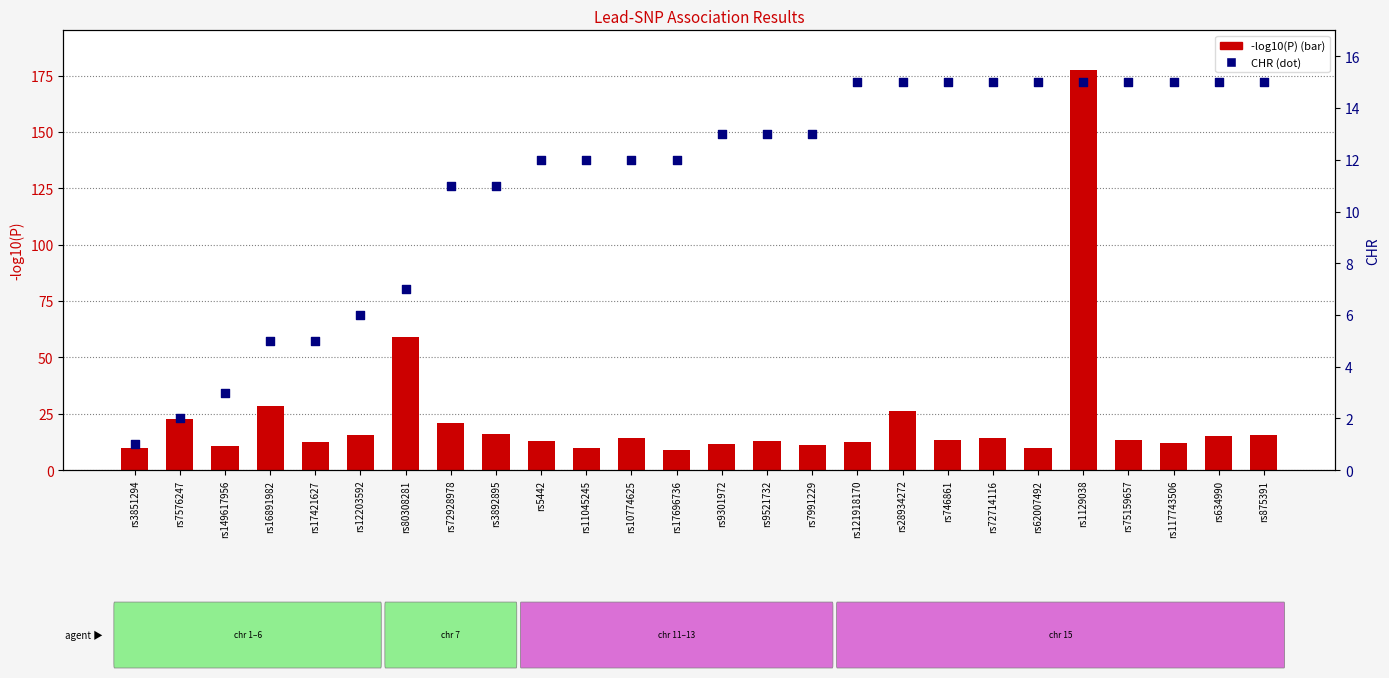

Which series has the widest spread of Y values?

-log10(P)